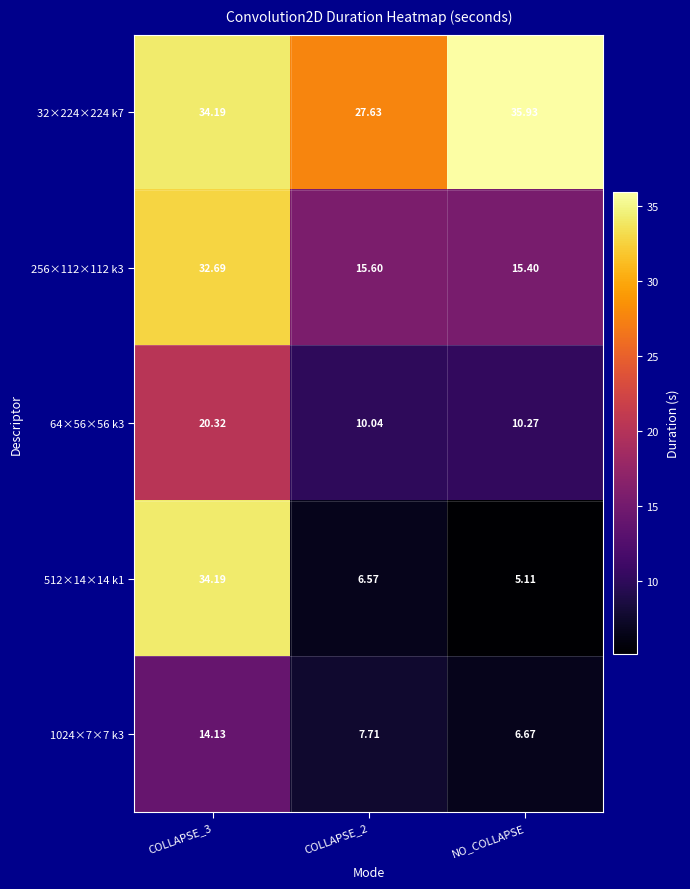

How many data points in 1024×7×7 k3 are less than 7?

1